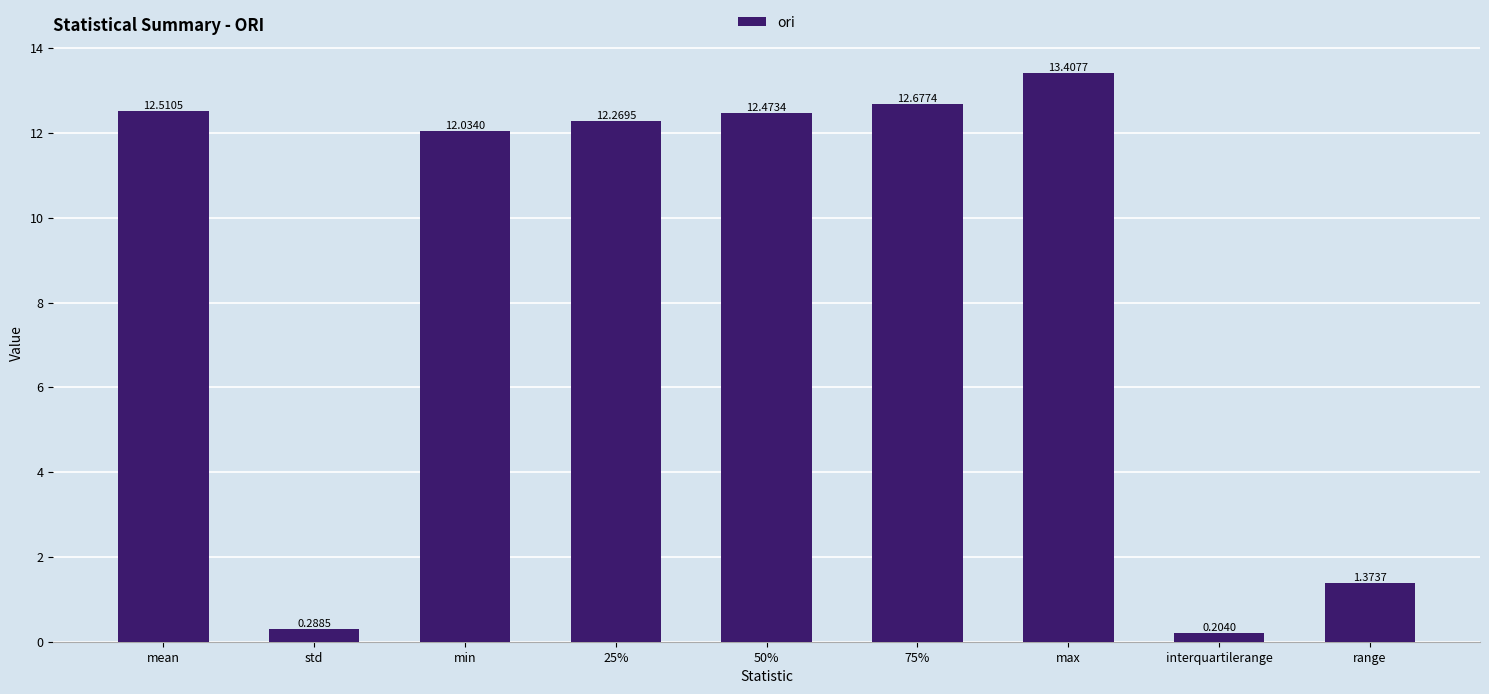

What is the ratio of the value at 50% to the value at 75%?

1.0